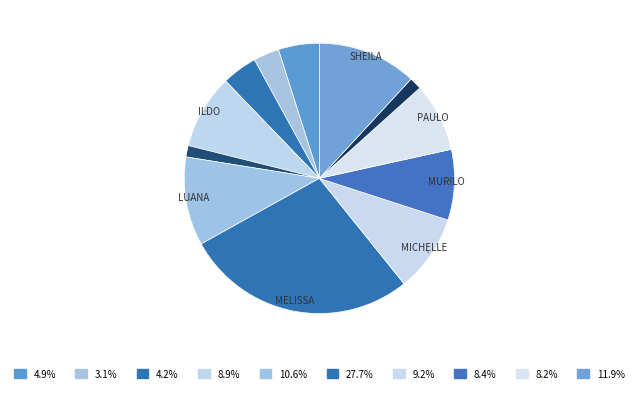

Does any single category account for the majority?

No